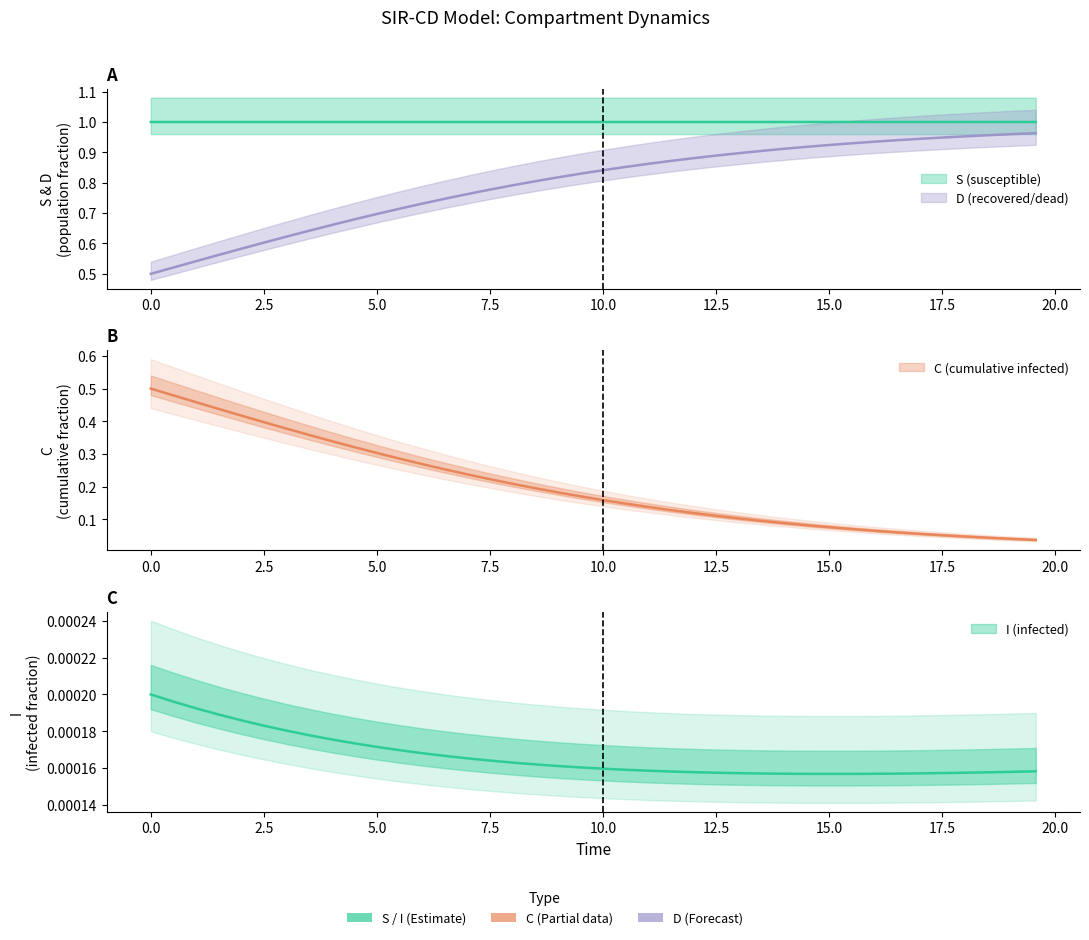

At how many categories does at least one series exceed 0?

40